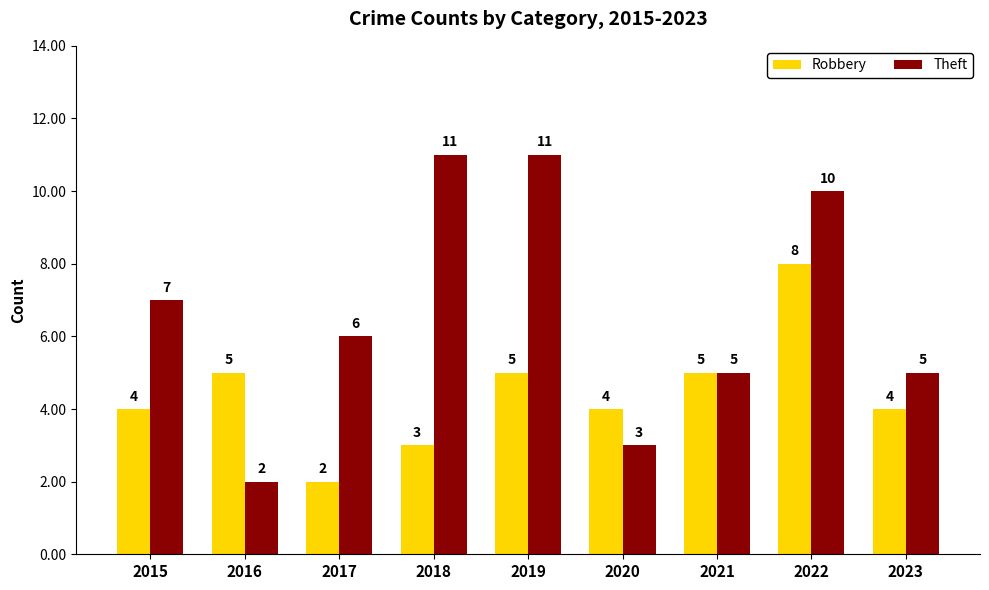

What value does the Robbery series have at 2019?

5